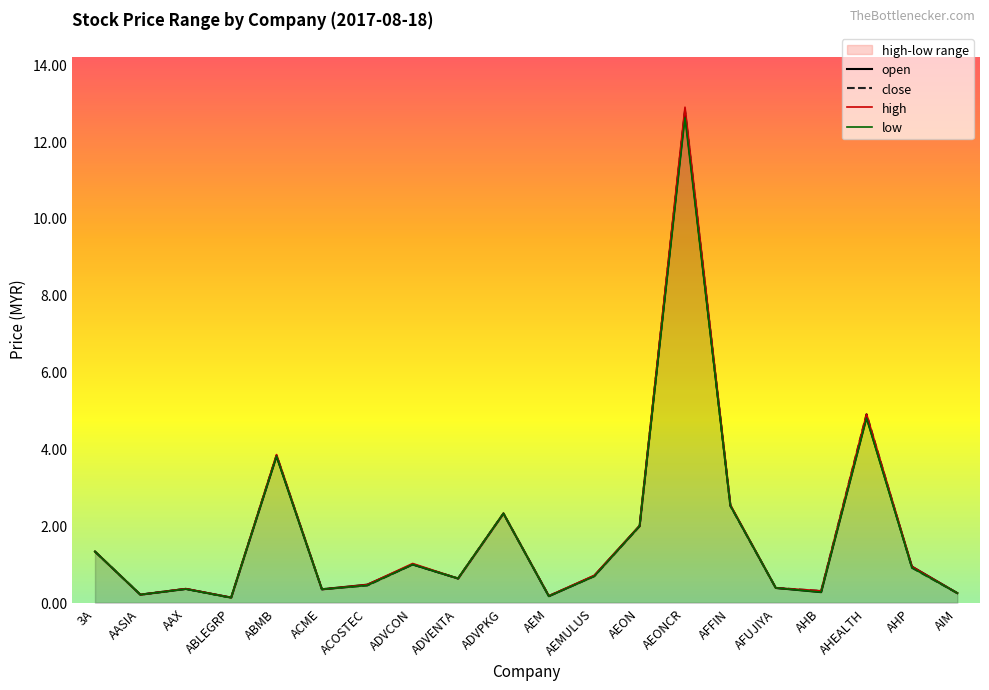

At AFFIN, list the series in order from largest to smallest.

high, open, close, low